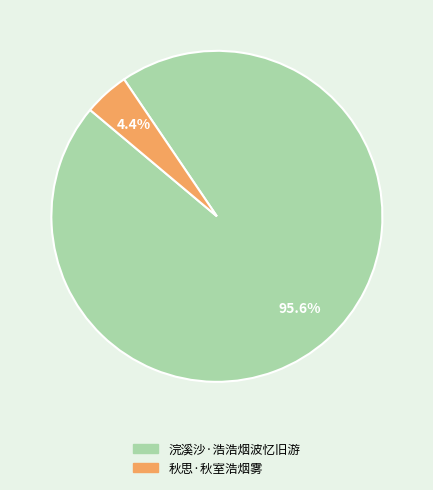

How much of the chart is everything except 浣溪沙·浩浩烟波忆旧游?

4.4%